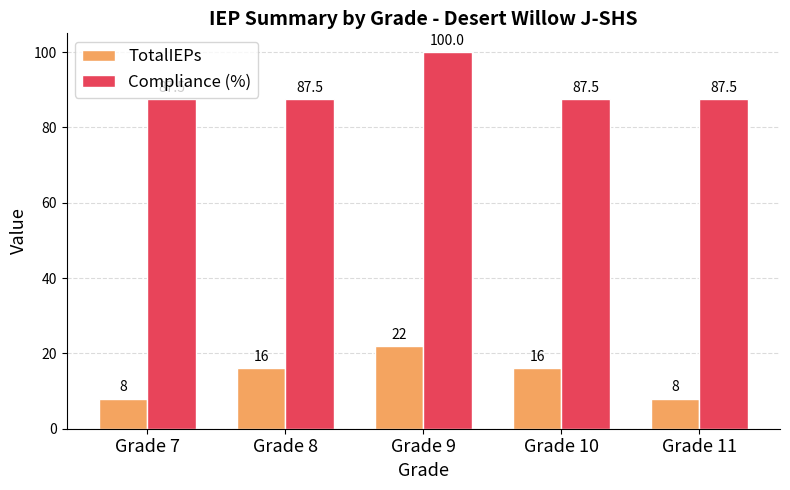

List the series in order of their overall mean, highest first.

Compliance (%), TotalIEPs